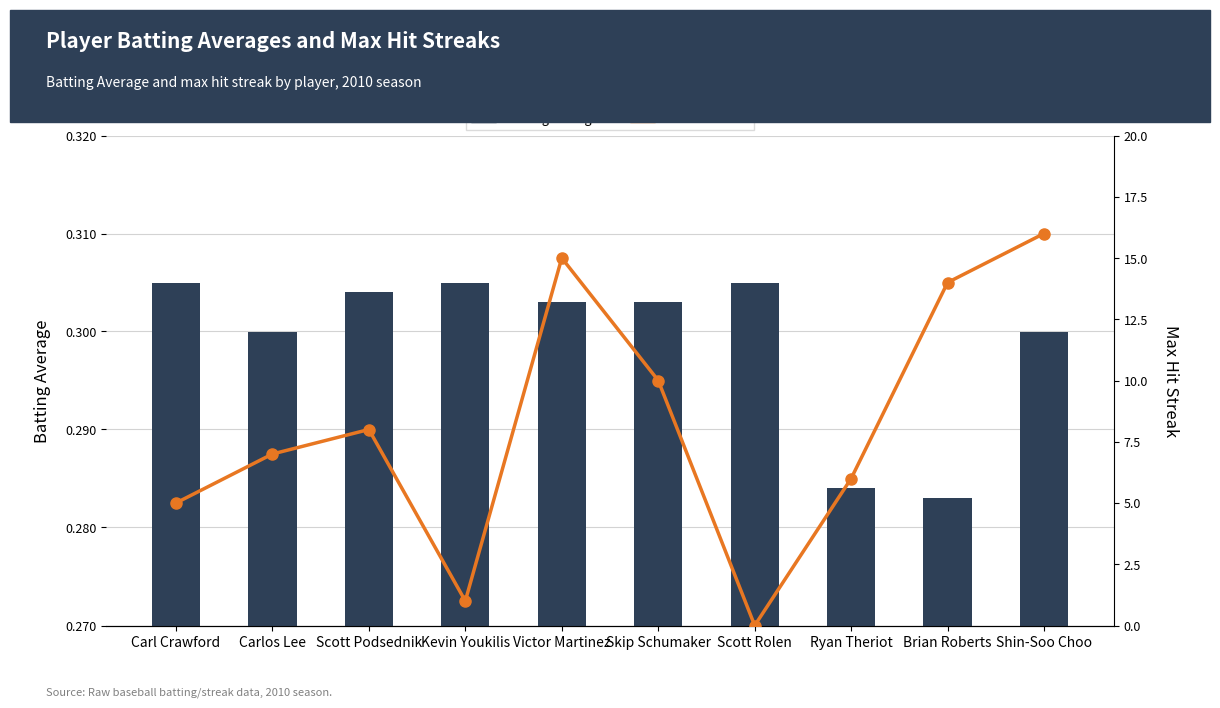

Which has a higher value, Scott Rolen or Kevin Youkilis?

Scott Rolen